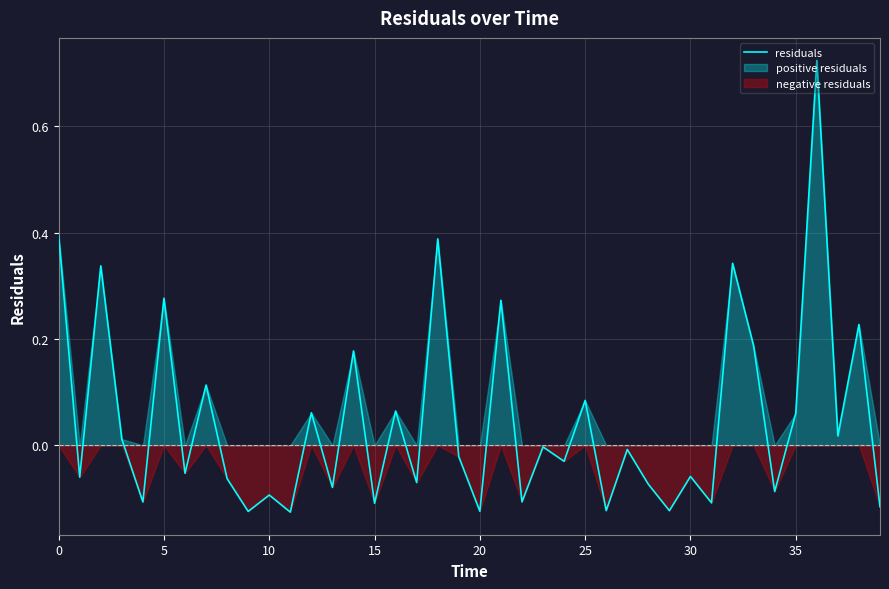

What is the label of the 21st point from the left?

20